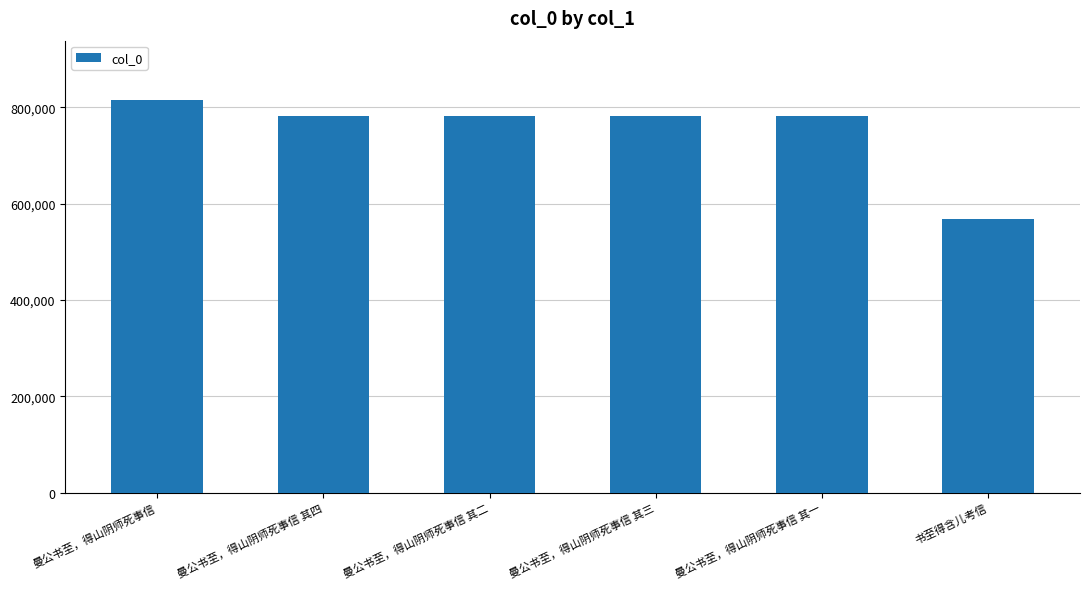

What is the average value?

751775